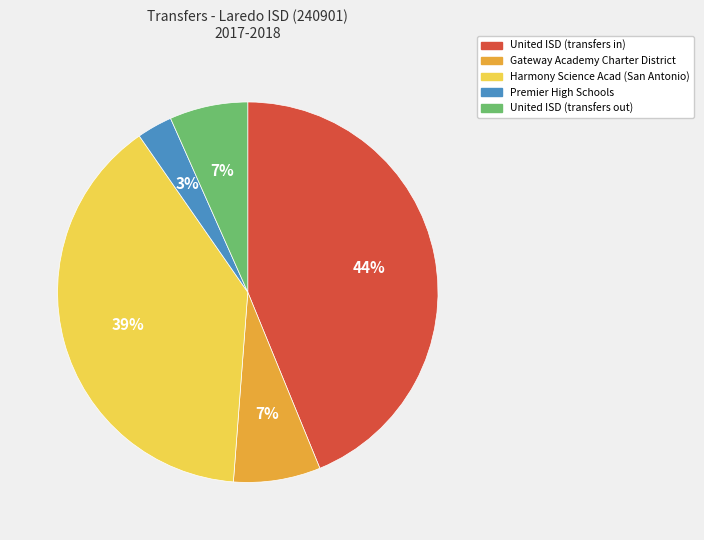

Do Gateway Academy Charter District and United ISD (transfers out) together represent more than half of the pie?

No